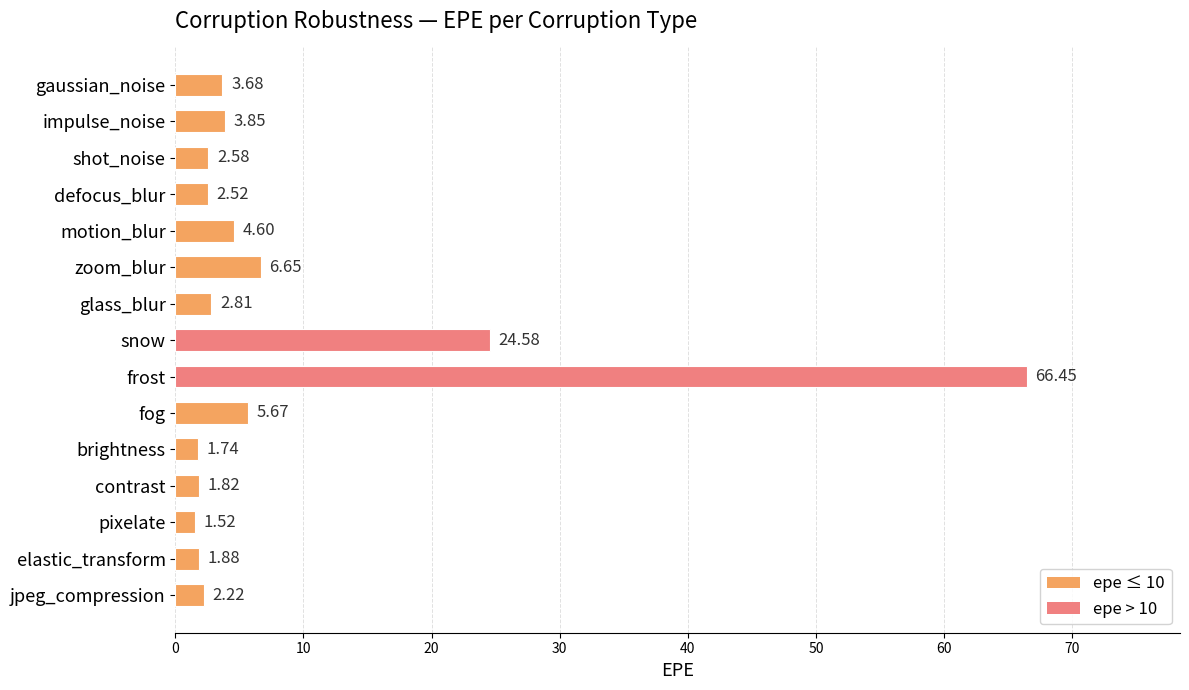

What is the label of the 13th bar from the top?

pixelate